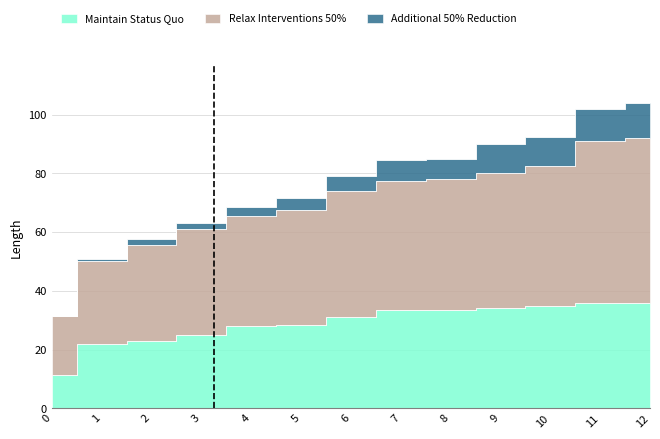

Which series changed the most between 2 and 8?

Relax Interventions 50%